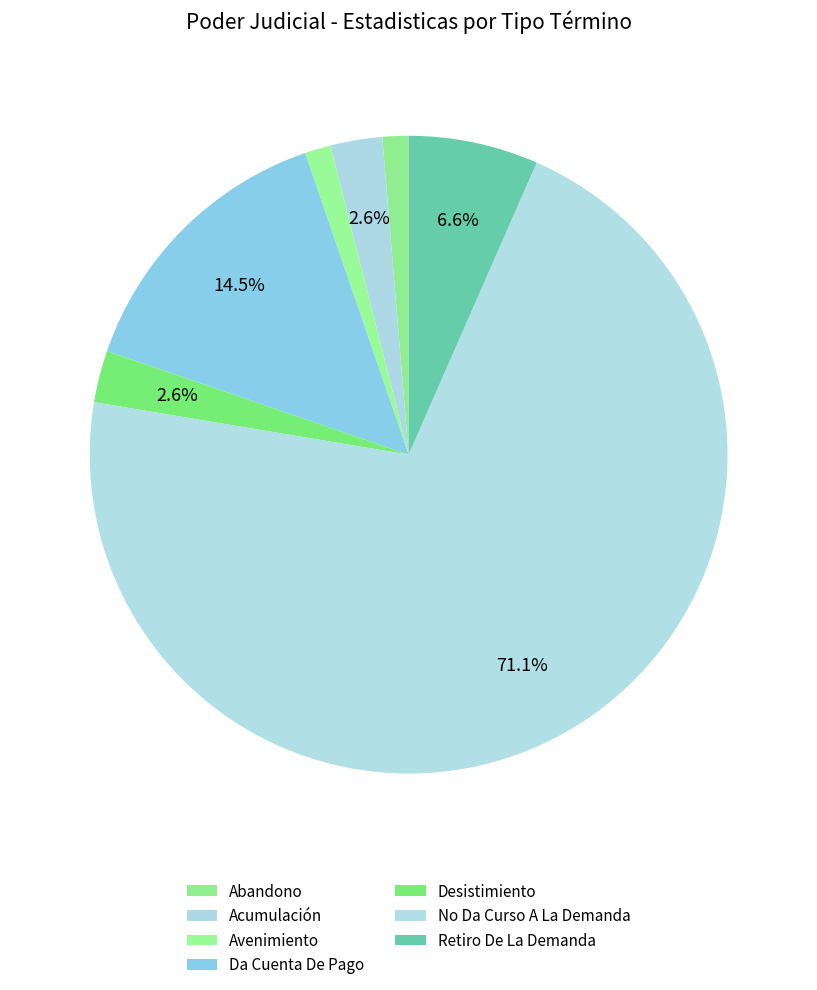

Count the number of slices in the pie.

7